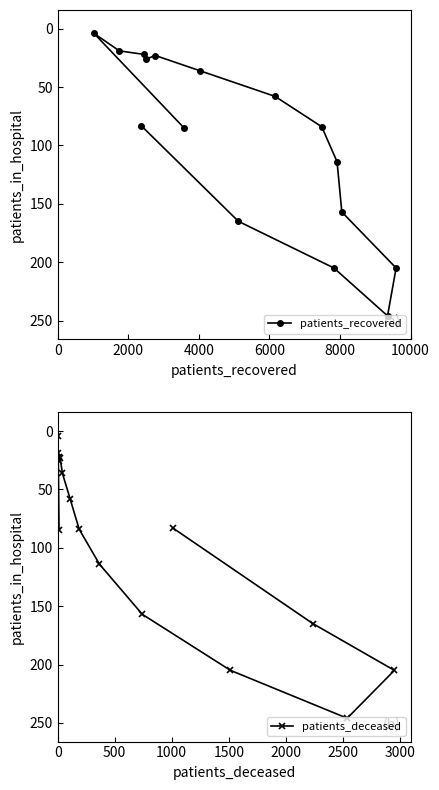

What is the value of the patients_recovered point at the 10th from the left?

58